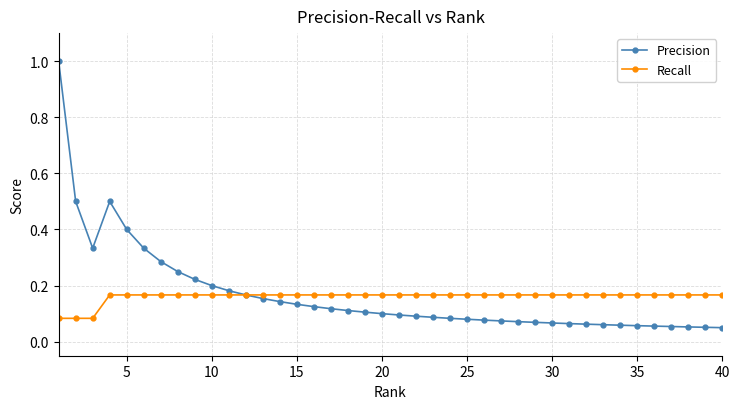

Rank the series by their maximum value, from lowest to highest.

Recall, Precision